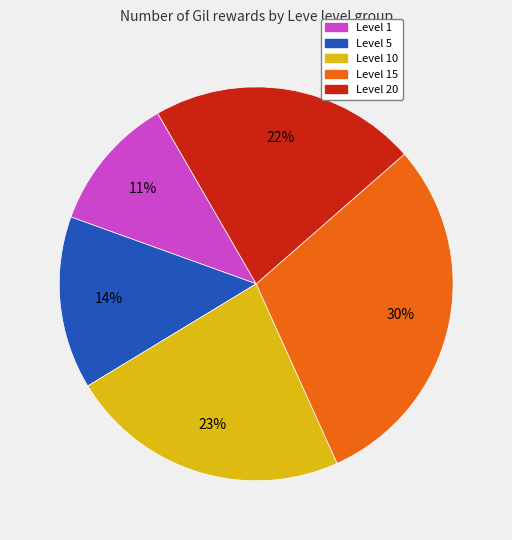

To the nearest percent, what is the average slice percentage?

20%